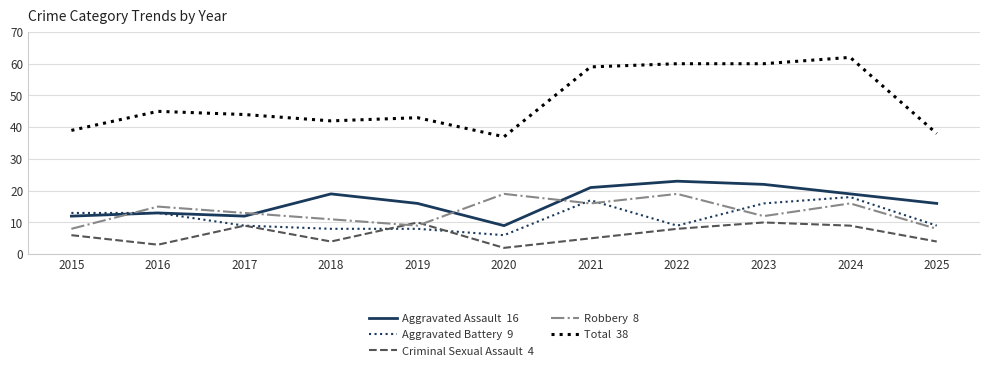

At which category does the chart reach its peak across all series?

2024